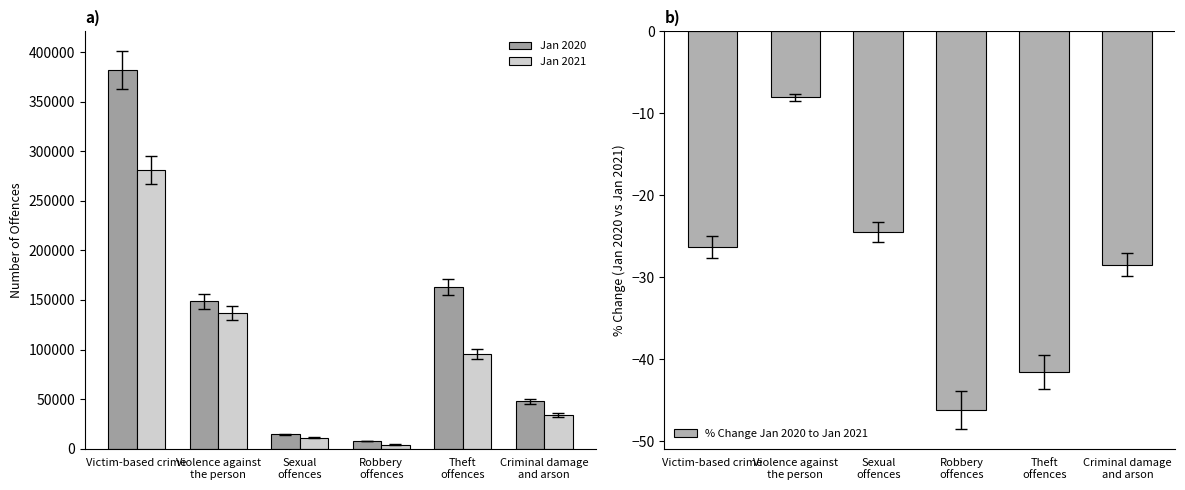

Read the Jan 2021 value at Robbery
offences.

4123